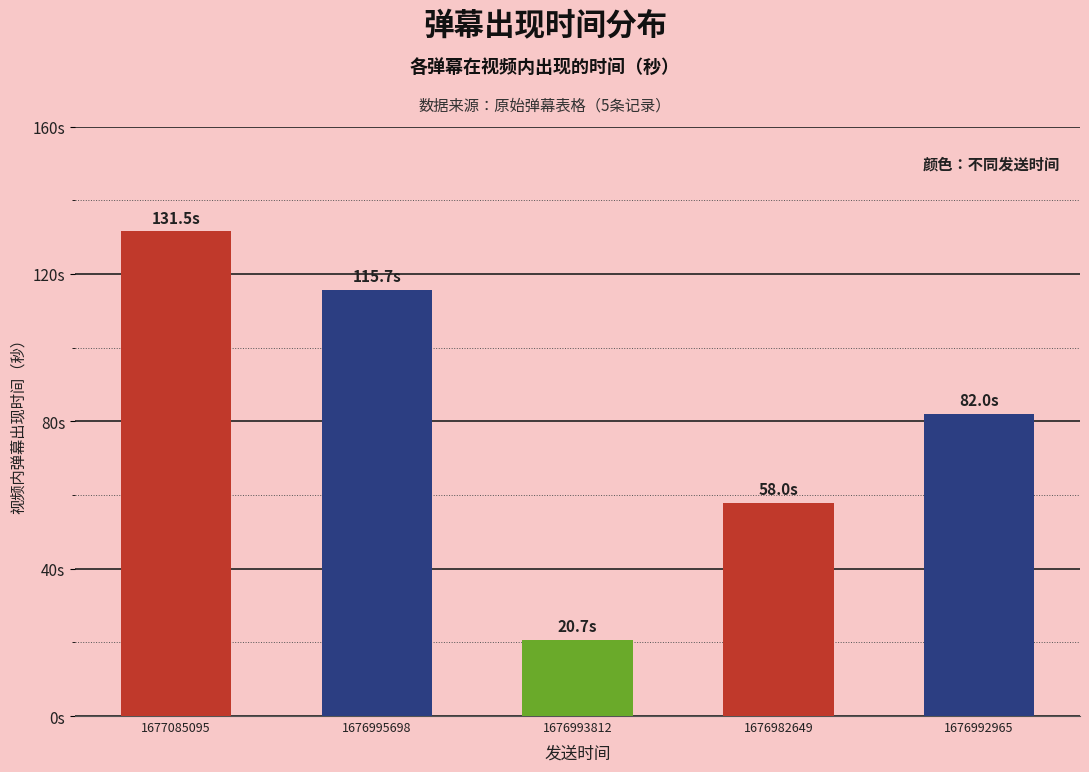

What is the minimum value shown in the chart?

20.7